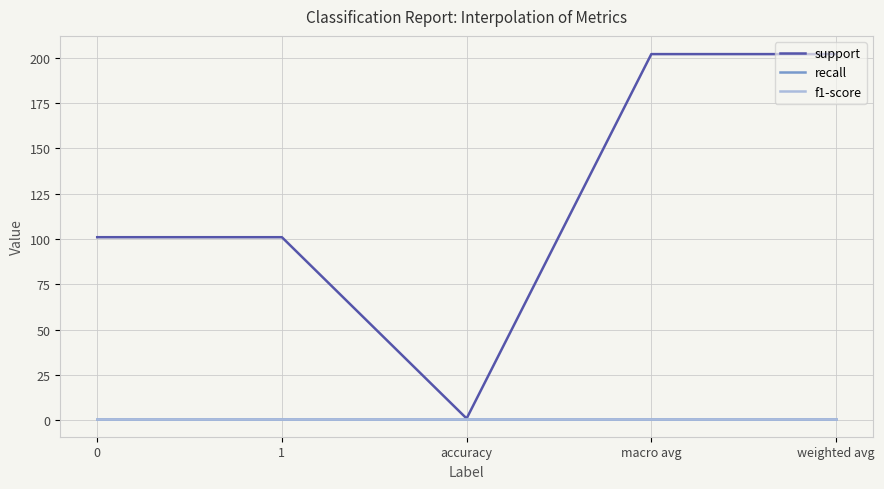

What is the difference between the highest and lowest values at 1?

100